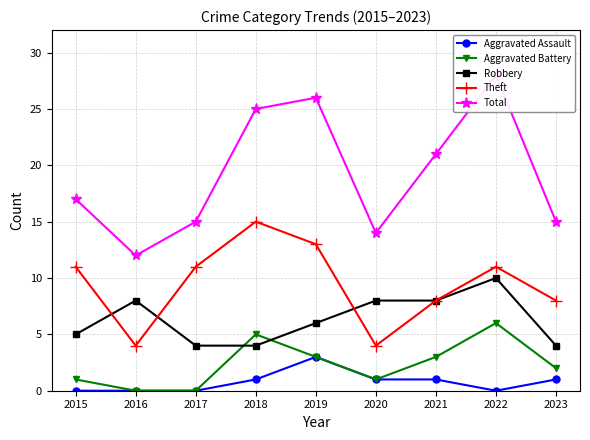

Reading right to left, what are all the values shown in this chart?

Aggravated Assault: 2023=1	2022=0	2021=1	2020=1	2019=3	2018=1	2017=0	2016=0	2015=0
Aggravated Battery: 2023=2	2022=6	2021=3	2020=1	2019=3	2018=5	2017=0	2016=0	2015=1
Robbery: 2023=4	2022=10	2021=8	2020=8	2019=6	2018=4	2017=4	2016=8	2015=5
Theft: 2023=8	2022=11	2021=8	2020=4	2019=13	2018=15	2017=11	2016=4	2015=11
Total: 2023=15	2022=28	2021=21	2020=14	2019=26	2018=25	2017=15	2016=12	2015=17